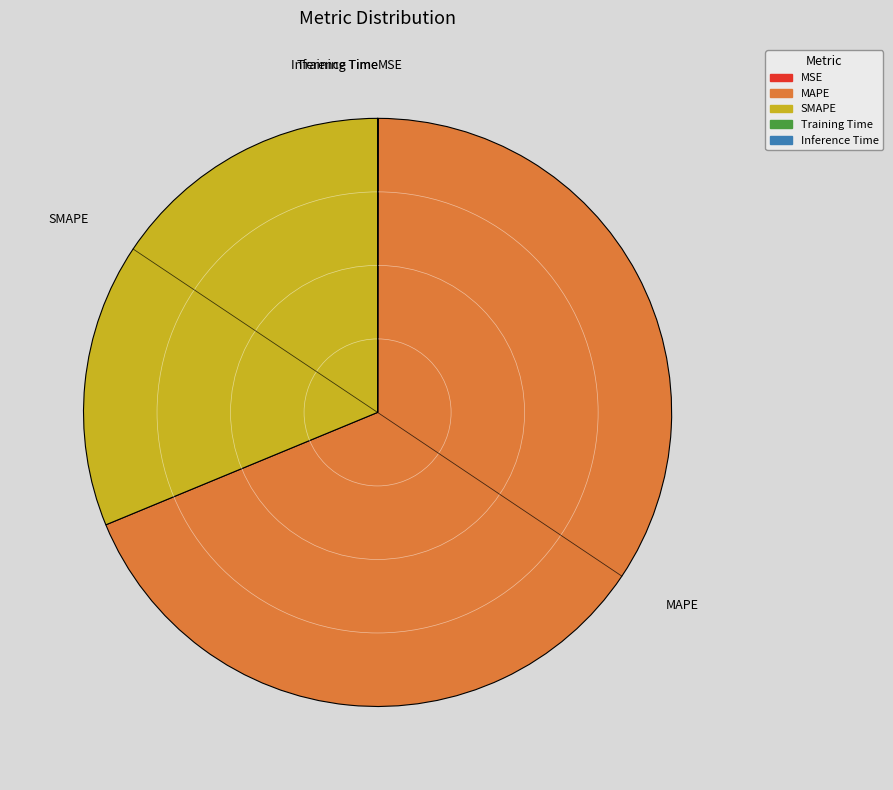

Is MAPE the majority of the pie?

Yes